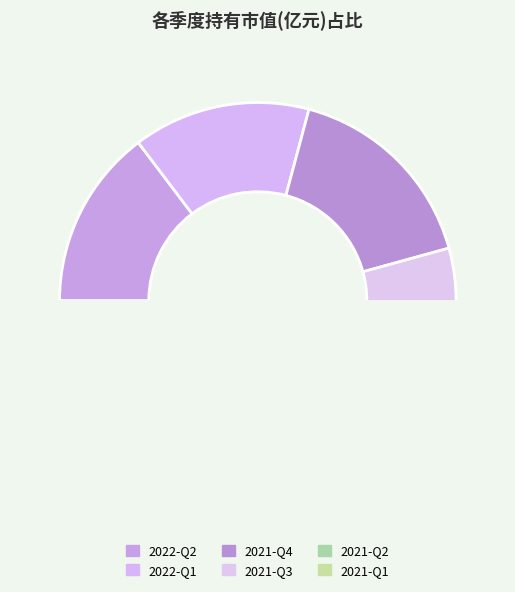

What is the ratio of the value at 2021-Q2 to the value at 2021-Q1?

3.1